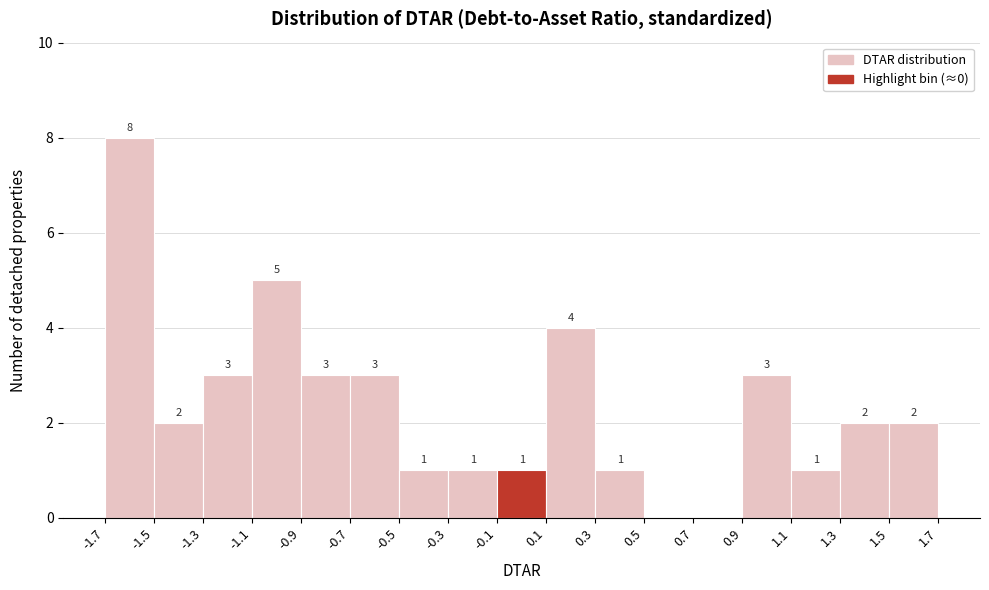

Which range on the x-axis has the tallest bar?

-1.7 to -1.5